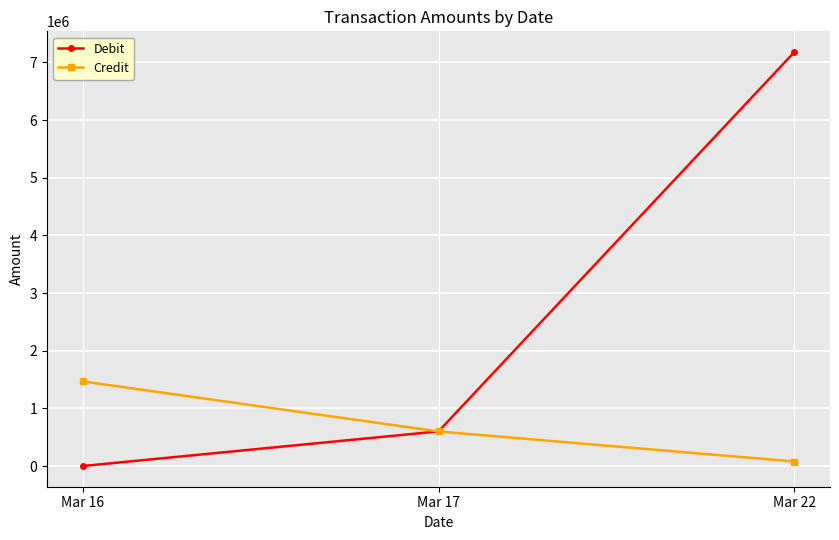

What is the value of the Credit point at the 1st from the left?

1467612.0